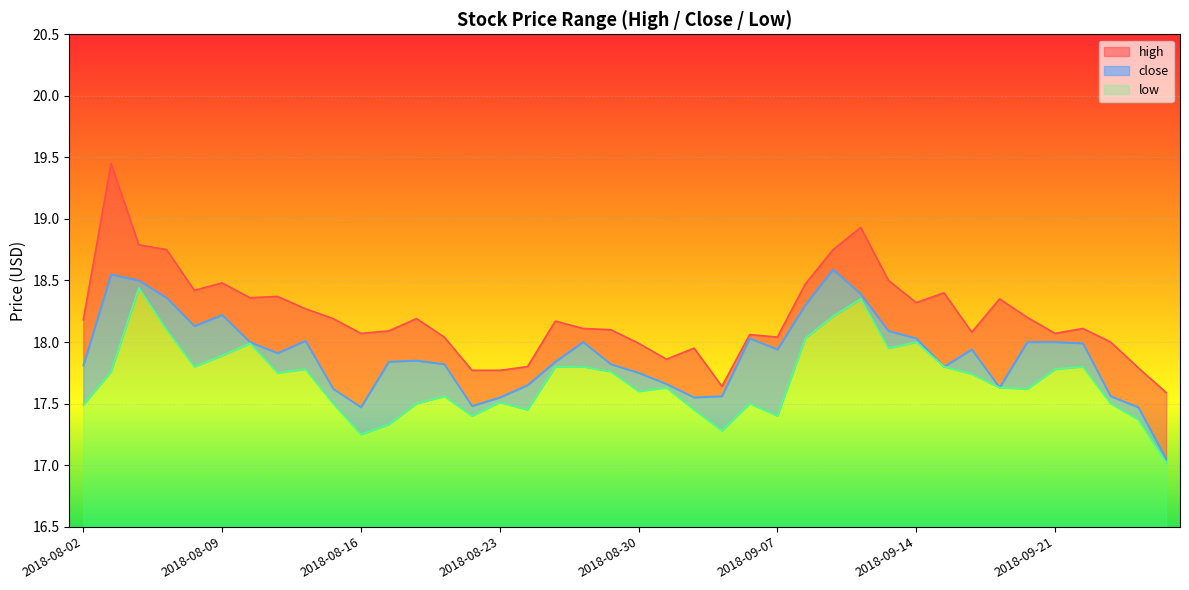

True or false: close and high cross at least once.

False